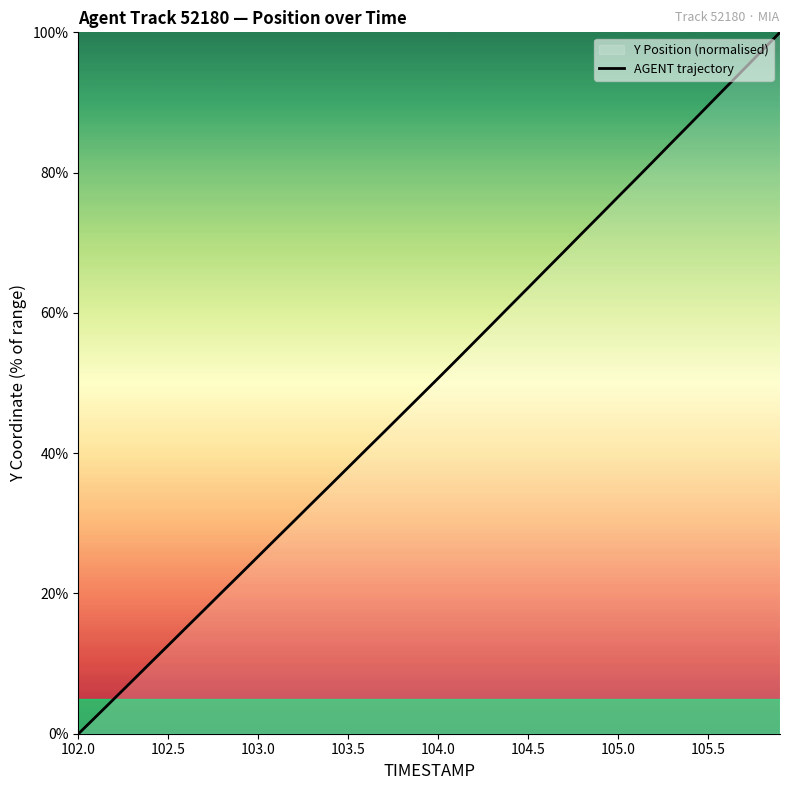

What is the difference between the maximum and minimum values?

100.0